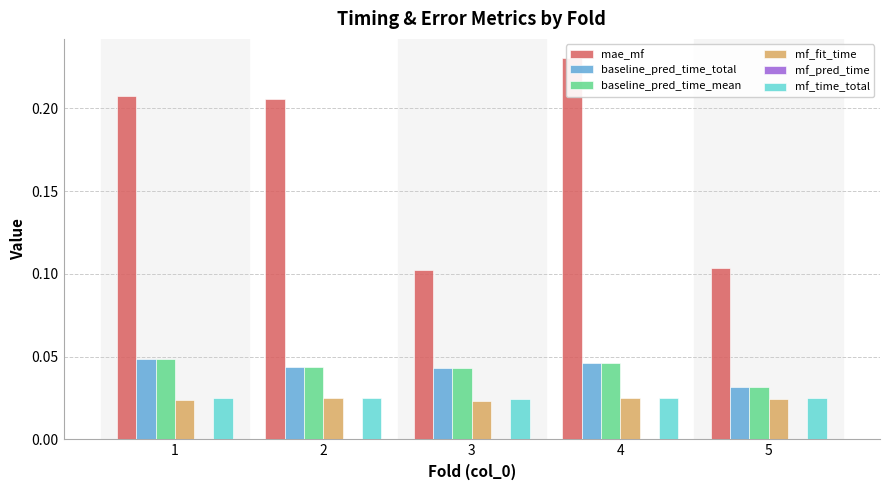

What is the total value across all series at 3?

0.2